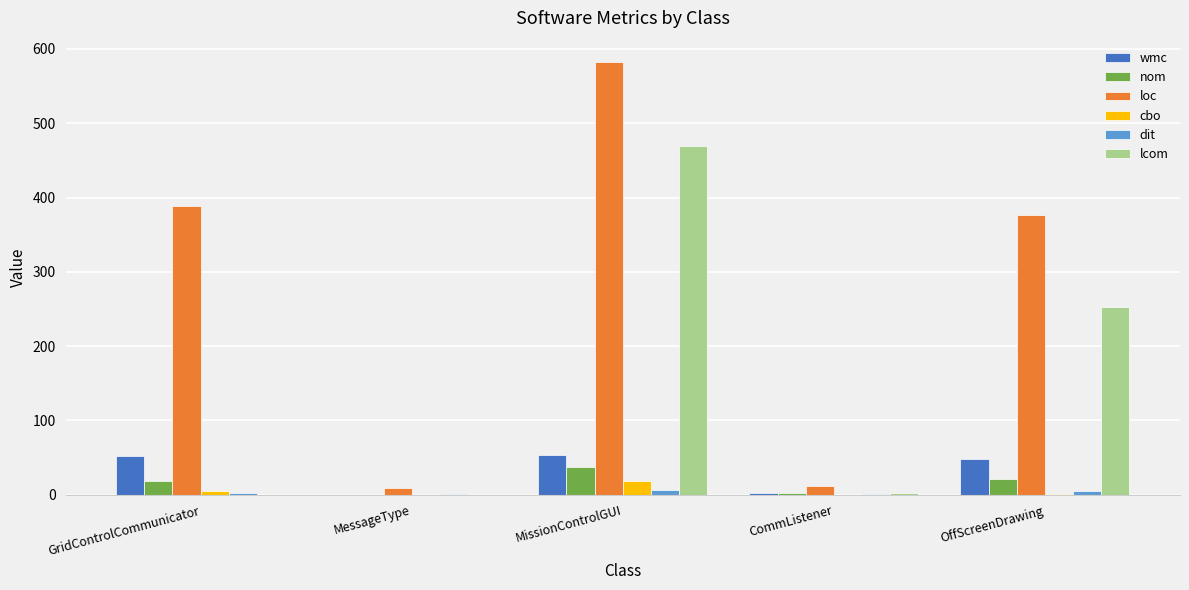

Are the bars grouped side by side (vs. stacked)?

Yes